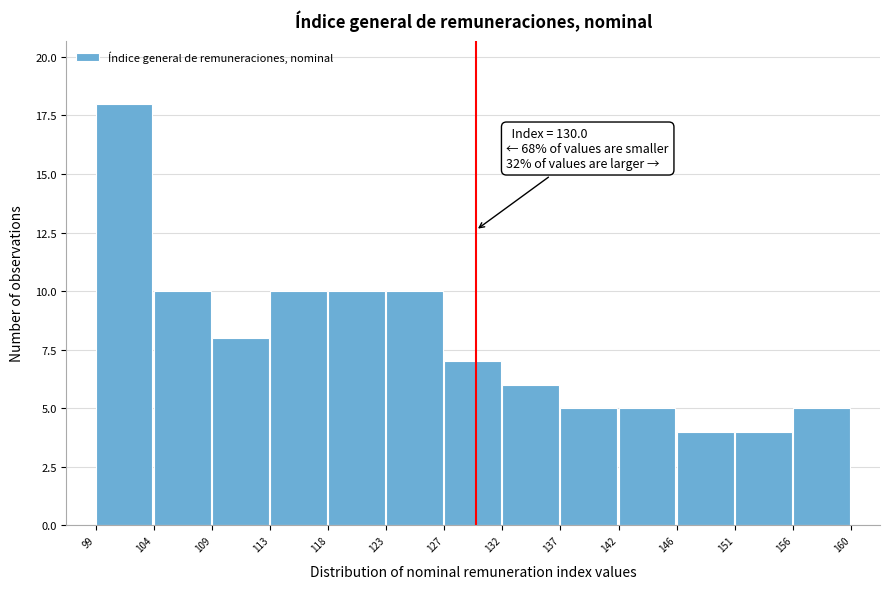

Which range on the x-axis has the tallest bar?

99 to 104